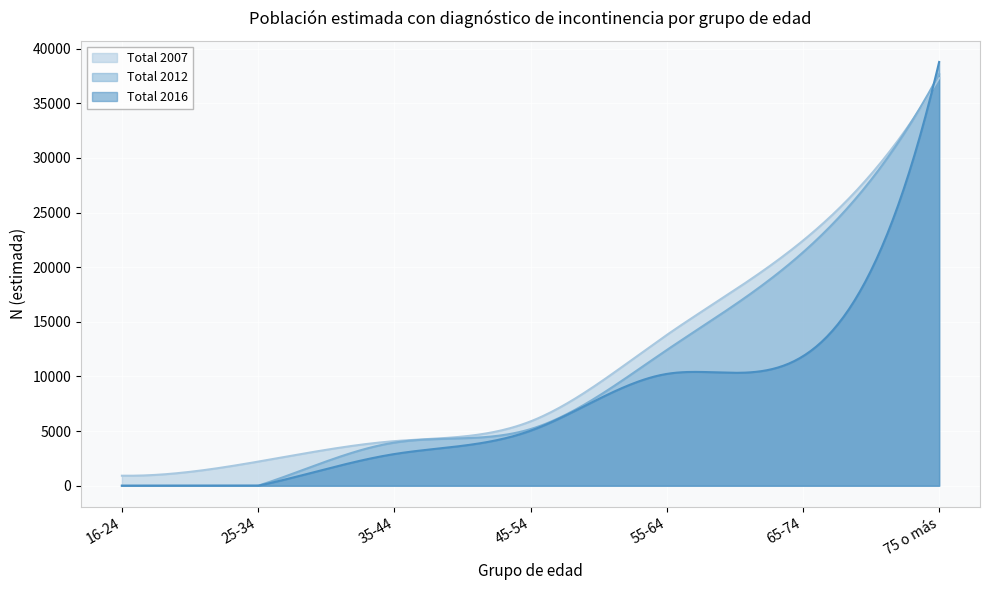

Which series has the largest total across all categories?

Total 2007